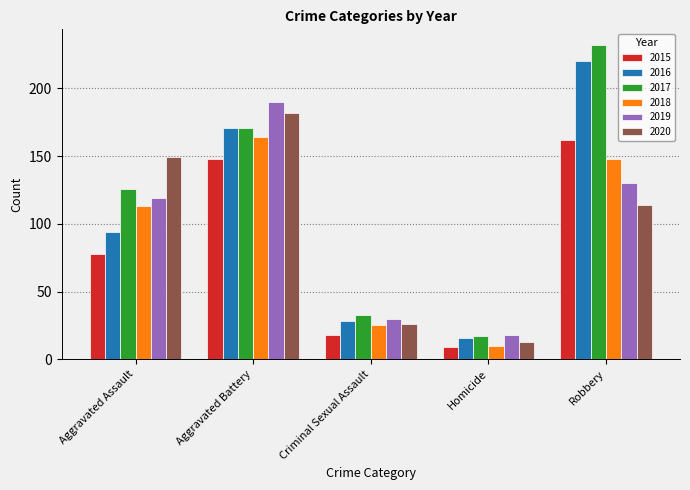

What is the value of the 2018 bar at the 3rd from the left?

25